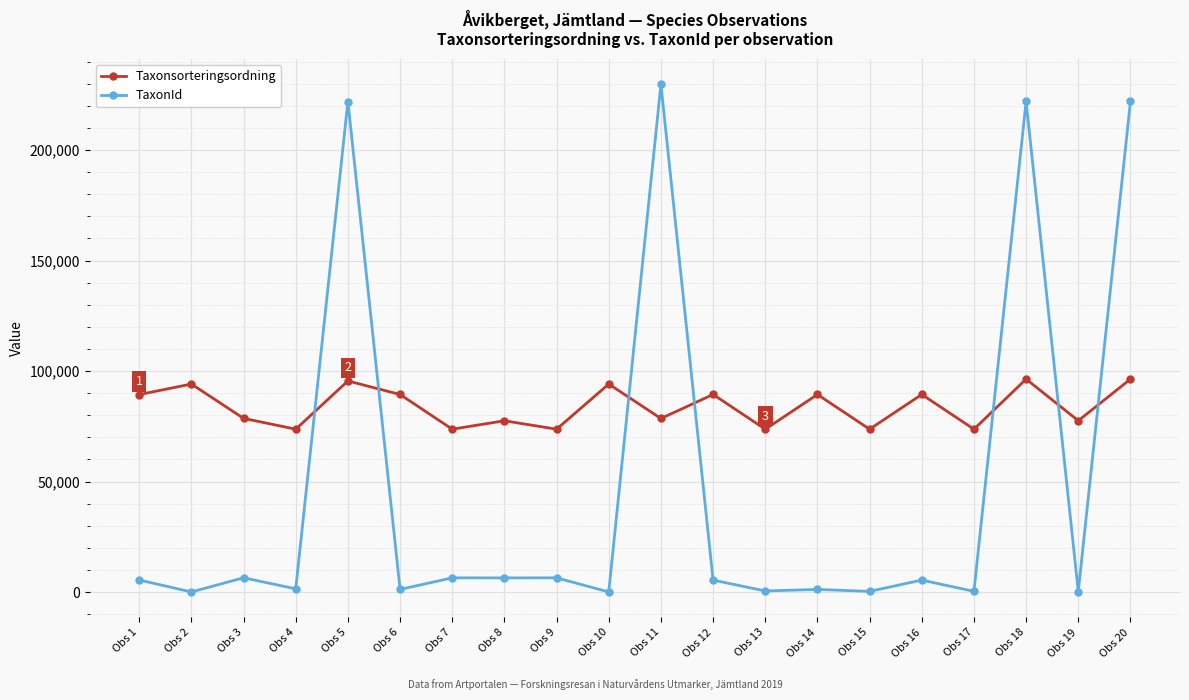

What is the maximum value for Taxonsorteringsordning?

96354